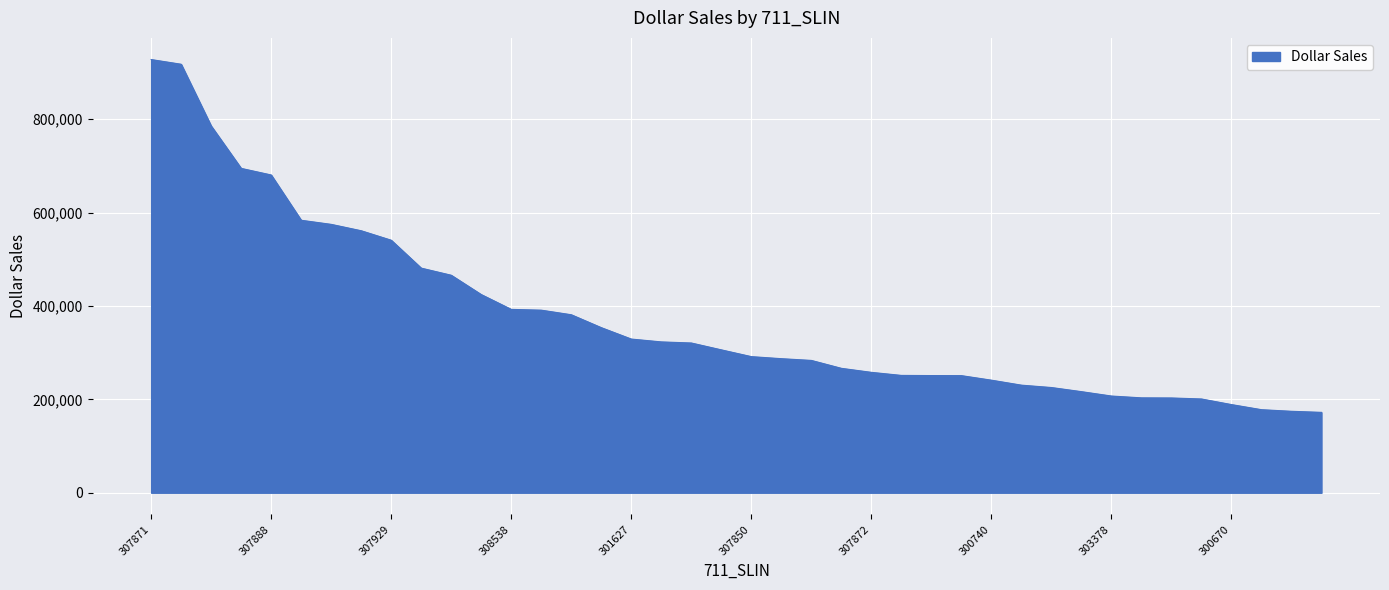

What is the smallest value displayed?

172092